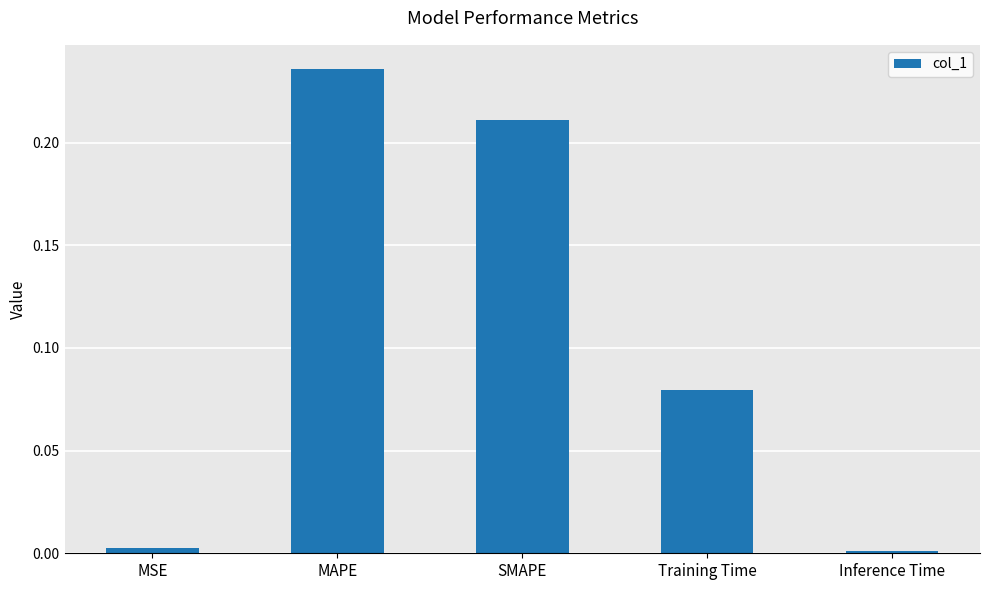

Between MSE and MAPE, which is larger?

MAPE